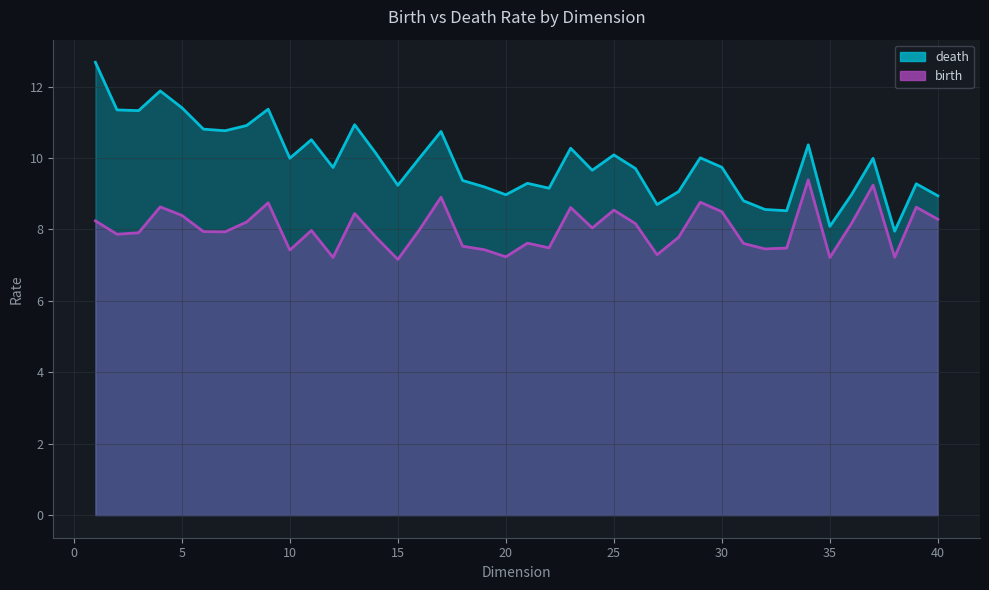

What is the smallest value displayed?

7.2